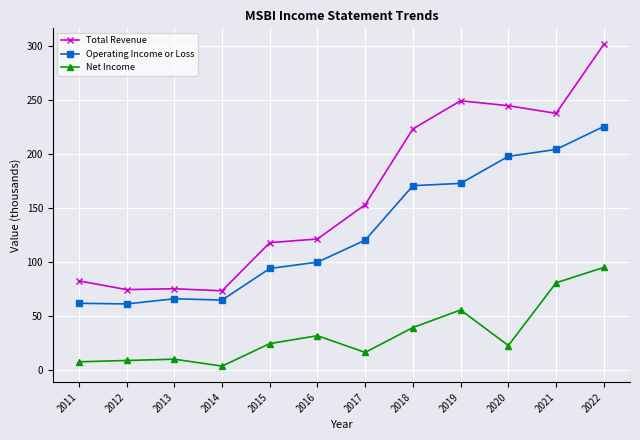

True or false: Net Income and Operating Income or Loss intersect in this chart.

False